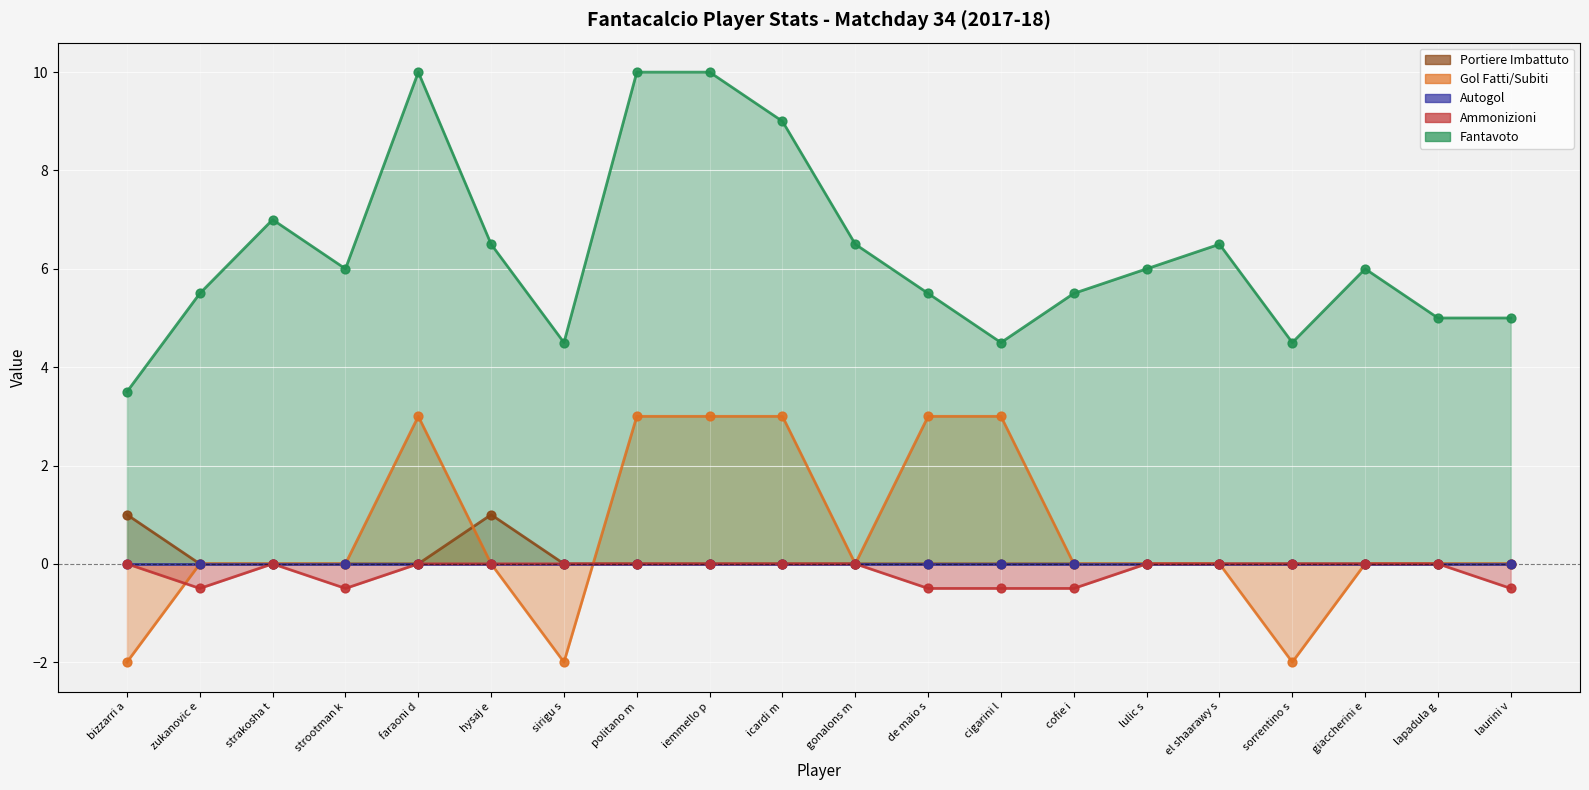

What is the total value across all series at laurini v?

4.5